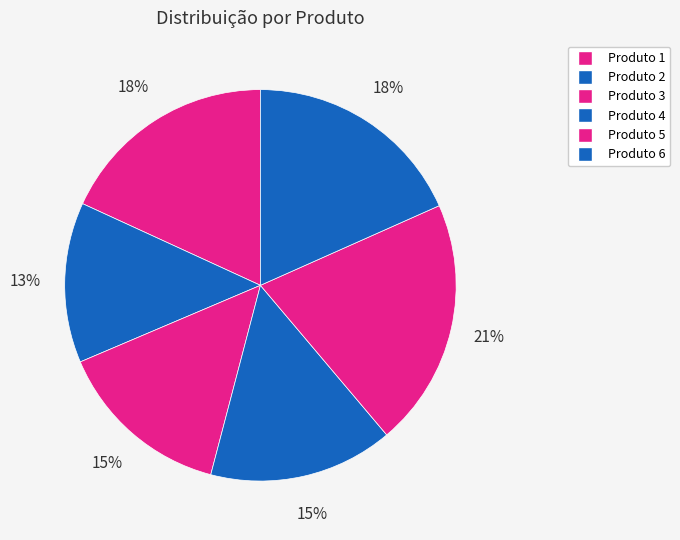

How many slices are in this pie chart?

6